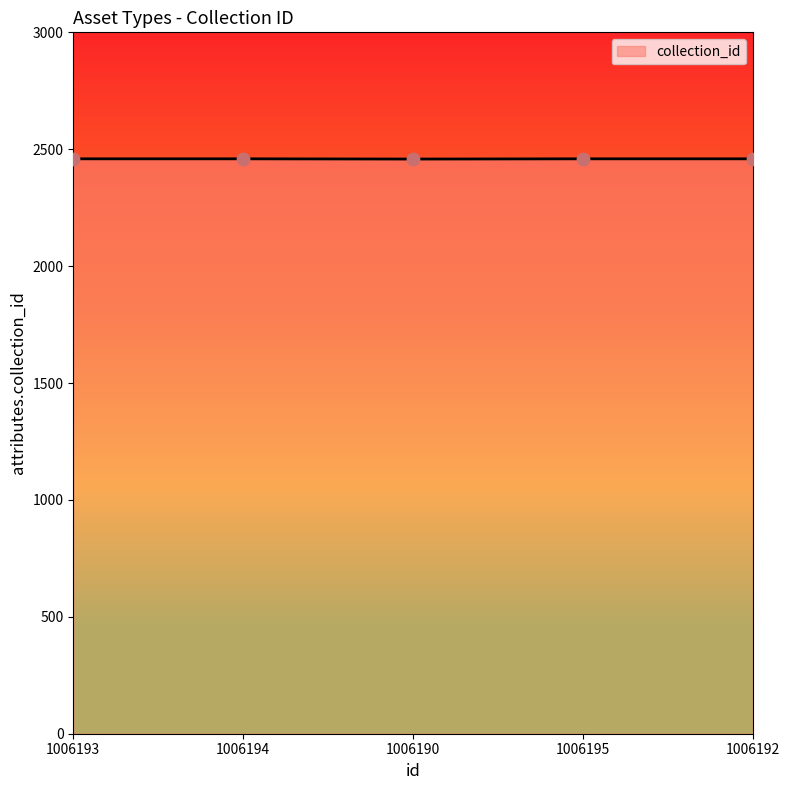

What is the change in value from 1006194 to 1006190?

-1